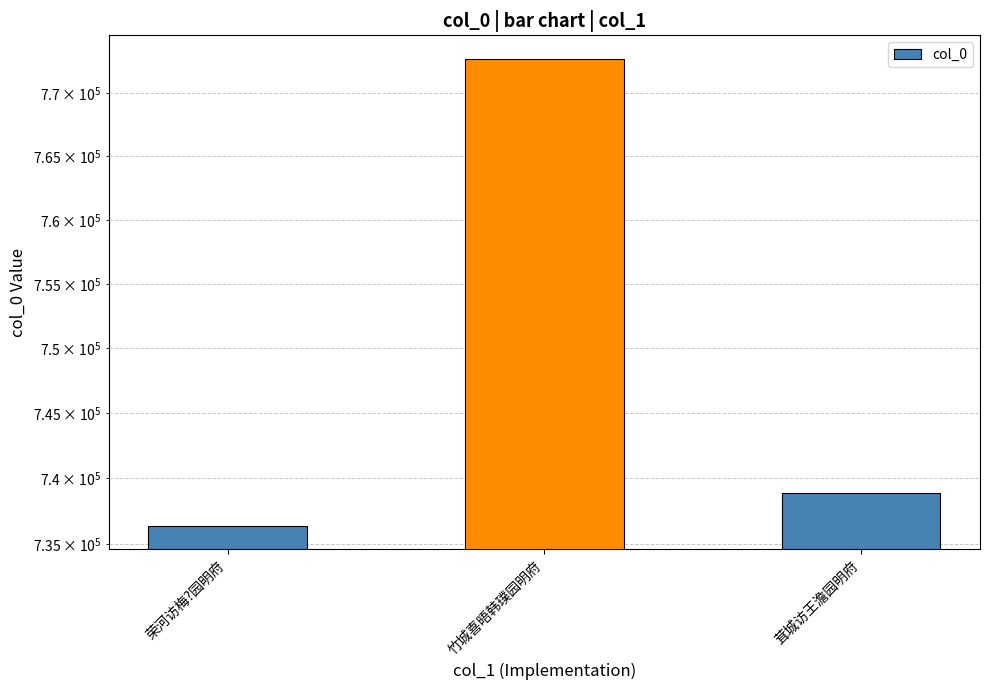

What is the value of the 1st bar from the left?

736378